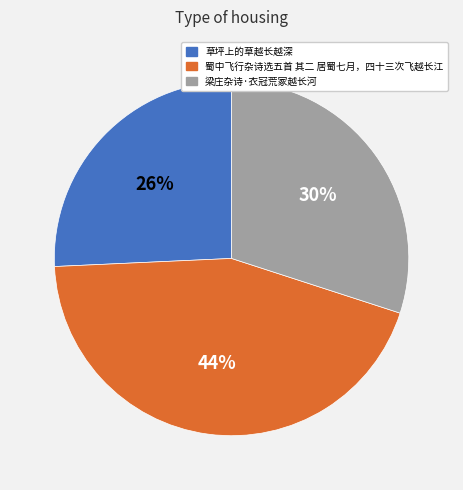

Do 梁庄杂诗·衣冠荒冢越长河 and 蜀中飞行杂诗选五首 其二 居蜀七月，四十三次飞越长江 together represent more than half of the pie?

Yes